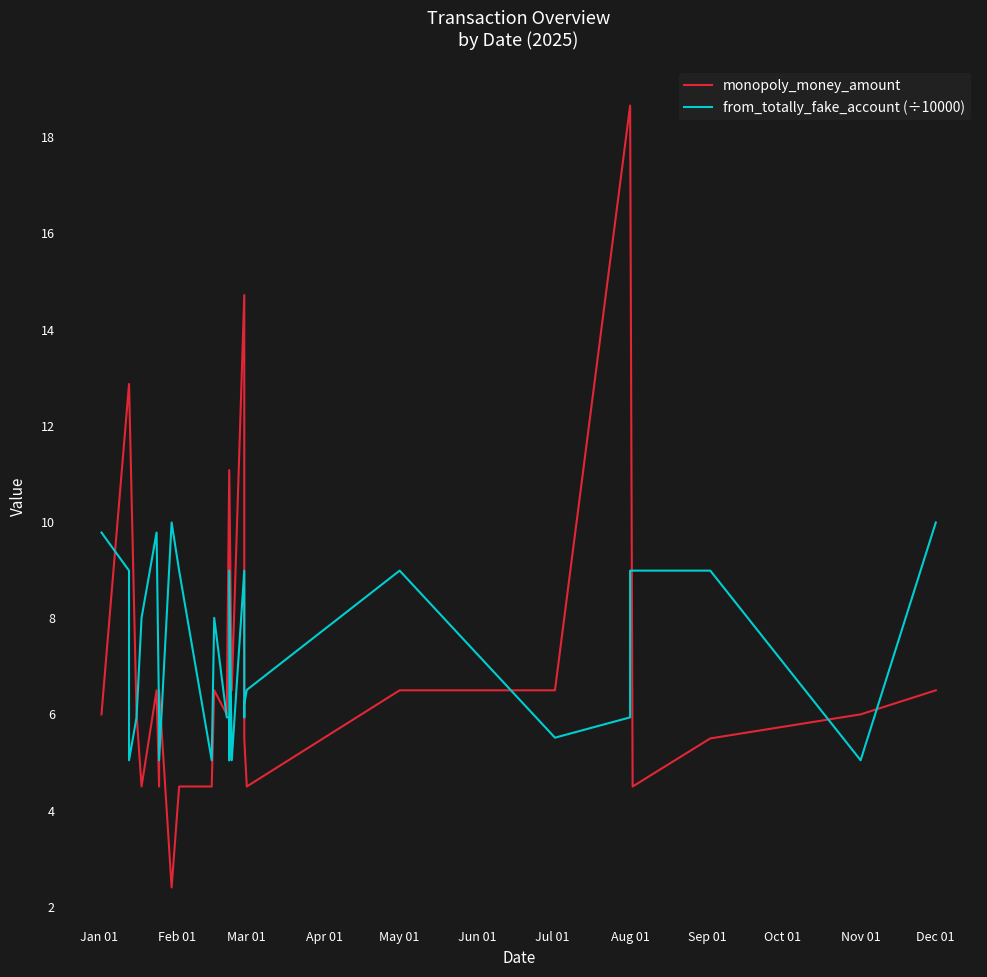

Reading left to right, extract all data points from this chart.

monopoly_money_amount: 6.0	6.0	12.9	12.9	6.0	4.5	4.5	6.5	4.5	6.5	2.4	4.5	4.5	6.5	6.5	6.0	11.1	11.1	11.1	6.5	14.7	14.7	5.5	4.5	4.5	4.5	6.5	6.5	6.5	18.7	18.7	4.5	5.5	5.5	6.0	6.0	6.5	6.5	6.5	6.5
from_totally_fake_account (÷10000): 9.8	9.8	9.0	5.0	5.9	8.0	8.0	9.8	5.9	5.0	10.0	9.0	5.0	8.0	8.0	5.9	5.9	5.0	9.0	5.0	9.0	5.9	6.2	6.5	6.5	6.5	9.0	9.0	5.5	5.9	9.0	9.0	9.0	9.0	5.0	5.0	10.0	10.0	10.0	10.0